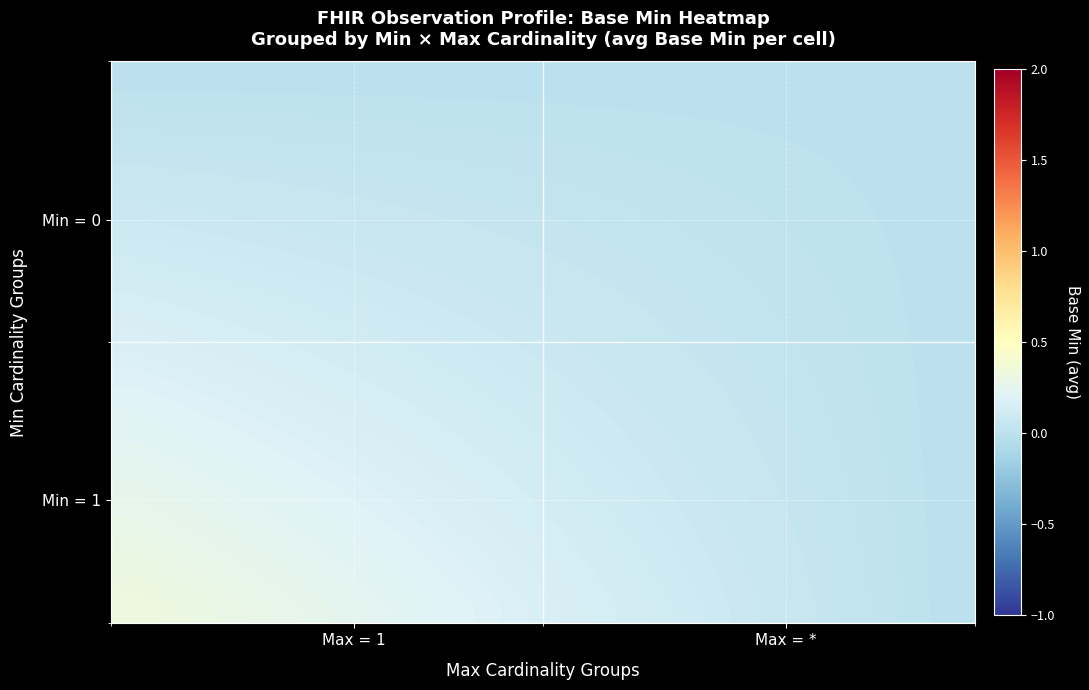

How many data points does each series have?

16